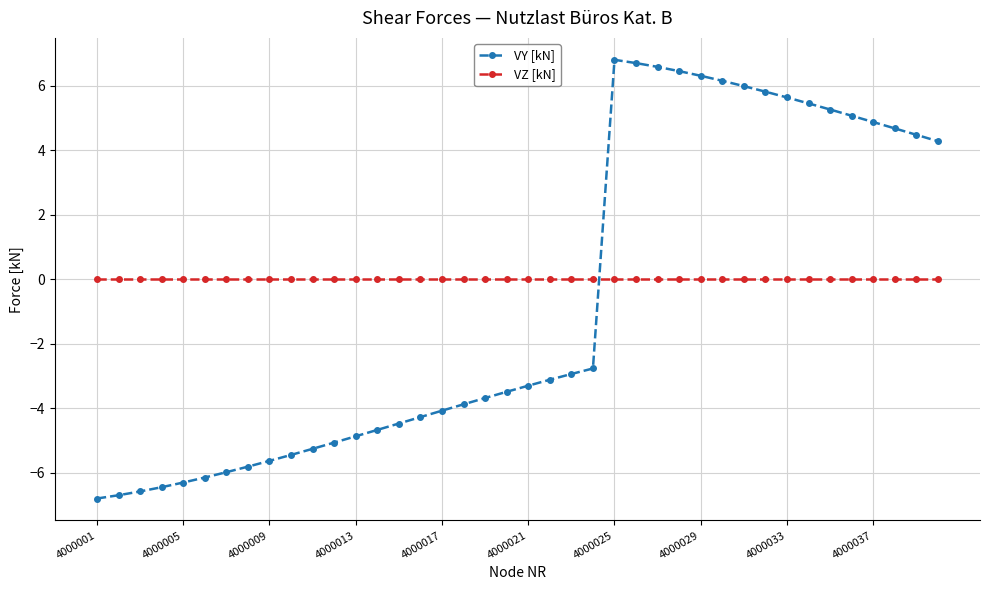

List the series in order of their peak value, lowest first.

VZ [kN], VY [kN]